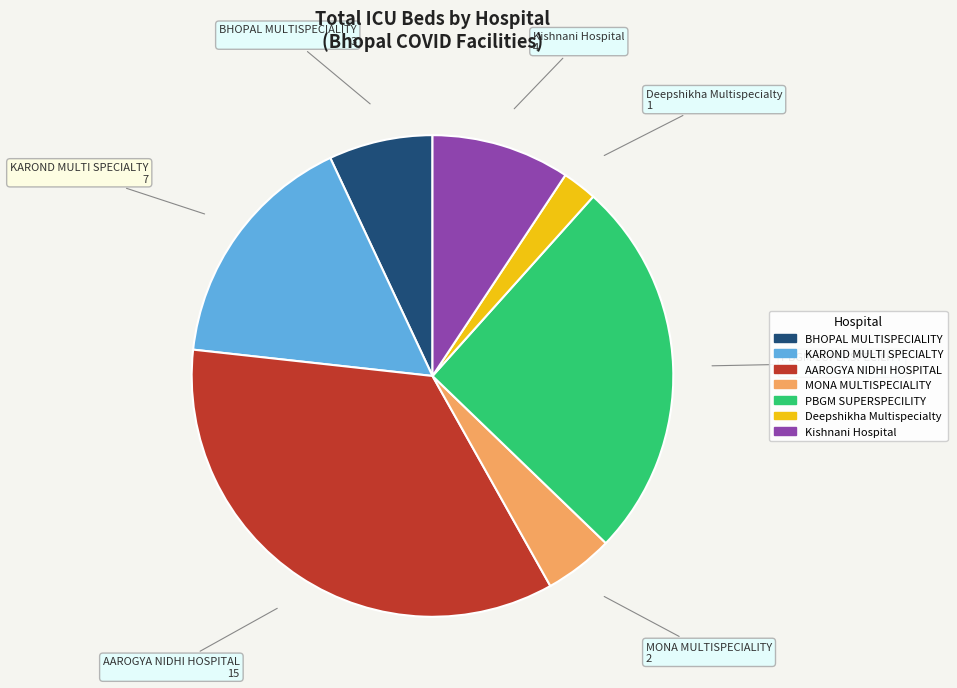

Rank the categories by value from lowest to highest.

Deepshikha Multispecialty, MONA MULTISPECIALITY, BHOPAL MULTISPECIALITY, Kishnani Hospital, KAROND MULTI SPECIALTY, PBGM SUPERSPECILITY, AAROGYA NIDHI HOSPITAL